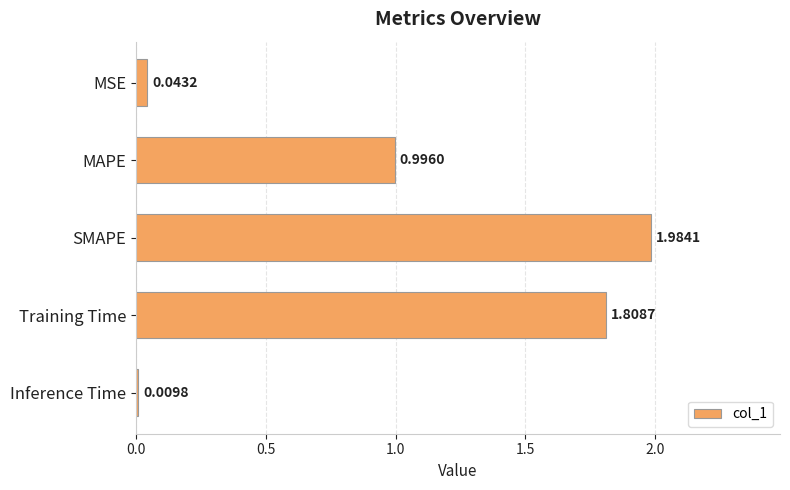

What is the average value?

1.0